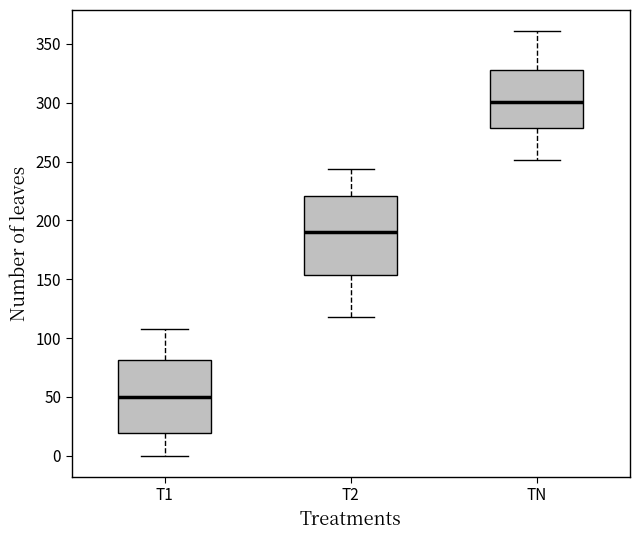

Reading left to right, transcribe this box plot: for each box, give where its median line is, the range the box spans, and where its two whiskers end, as read against the y-axis. The values are not printed on the chart, so give them approximately, as read against the axis.

T1: median 50, box 20 to 80, whiskers 0 to 110
T2: median 190, box 155 to 220, whiskers 120 to 245
TN: median 300, box 280 to 330, whiskers 250 to 360